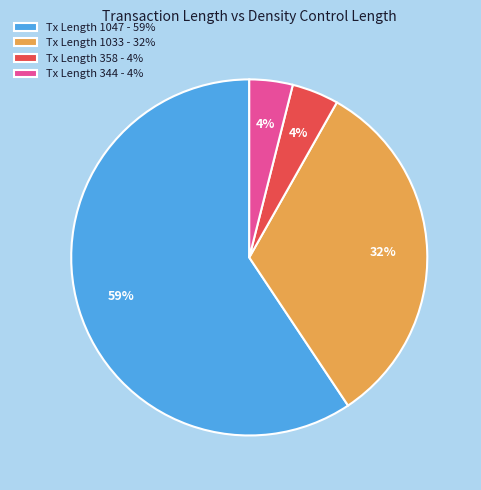

To the nearest percent, what is the difference between the Tx Length 1033 - 32% and Tx Length 1047 - 59% slice percentages?

27%